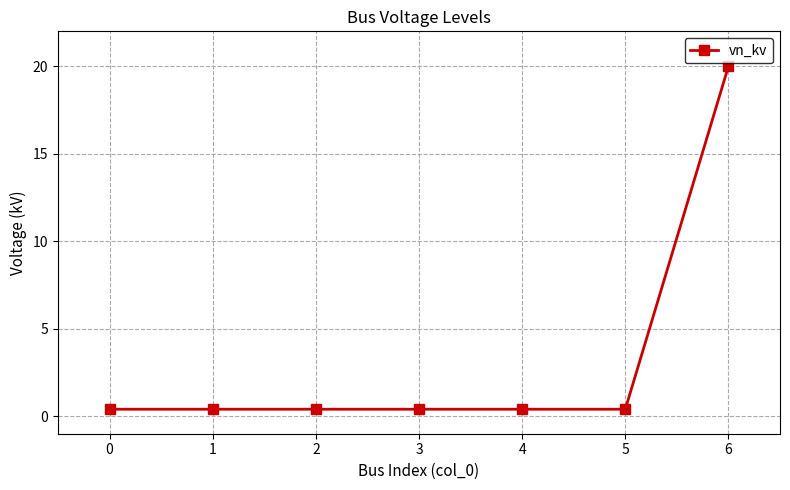

The chart shows a value of 0.4 at 5. True or false?

True